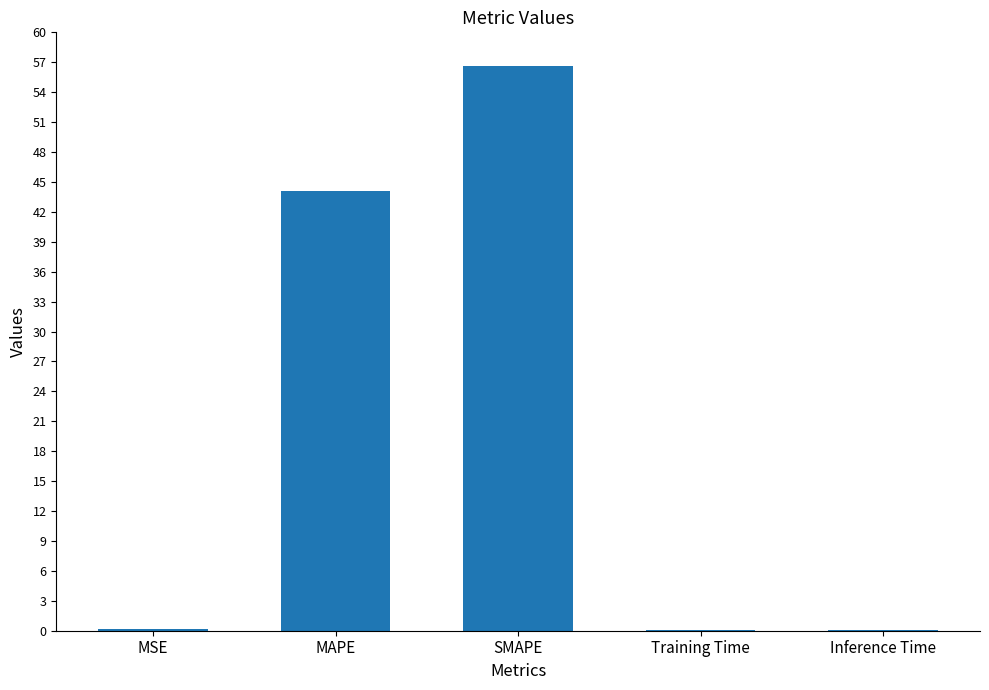

The value at SMAPE is 56.6. True or false?

True